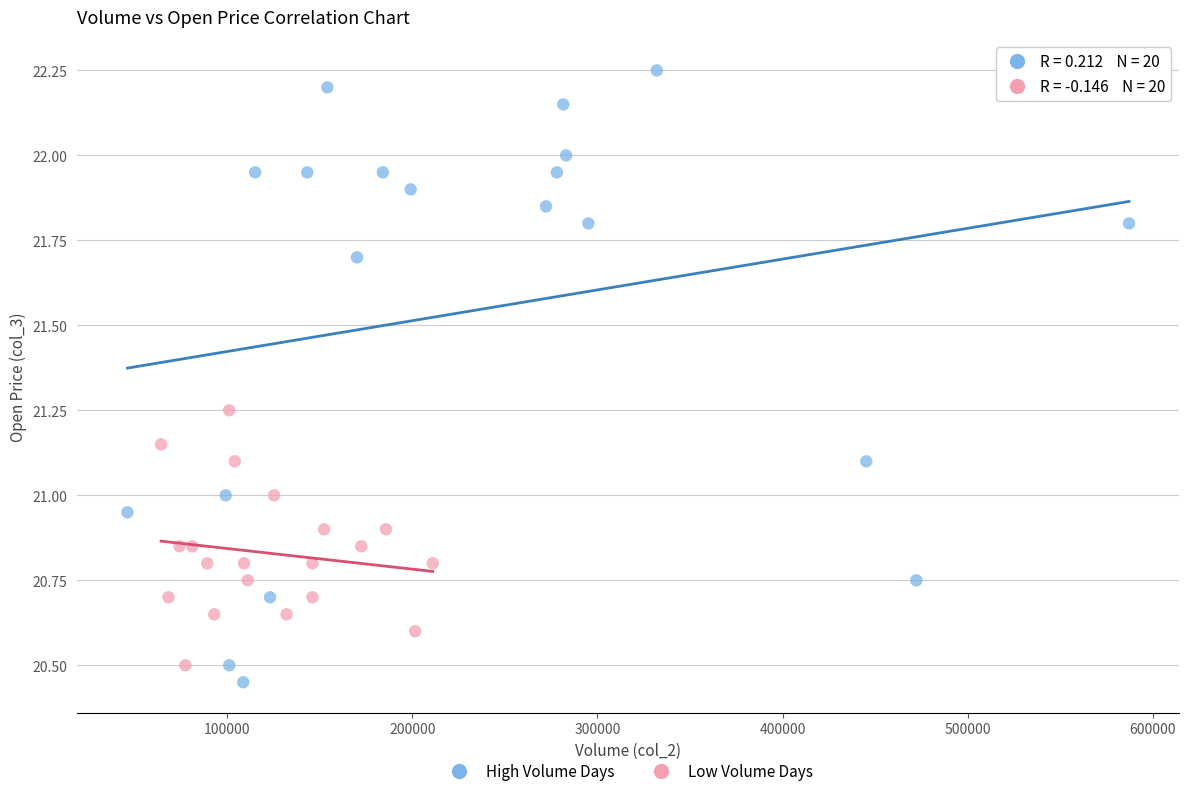

Which series contains the highest Y value?

High Volume Days